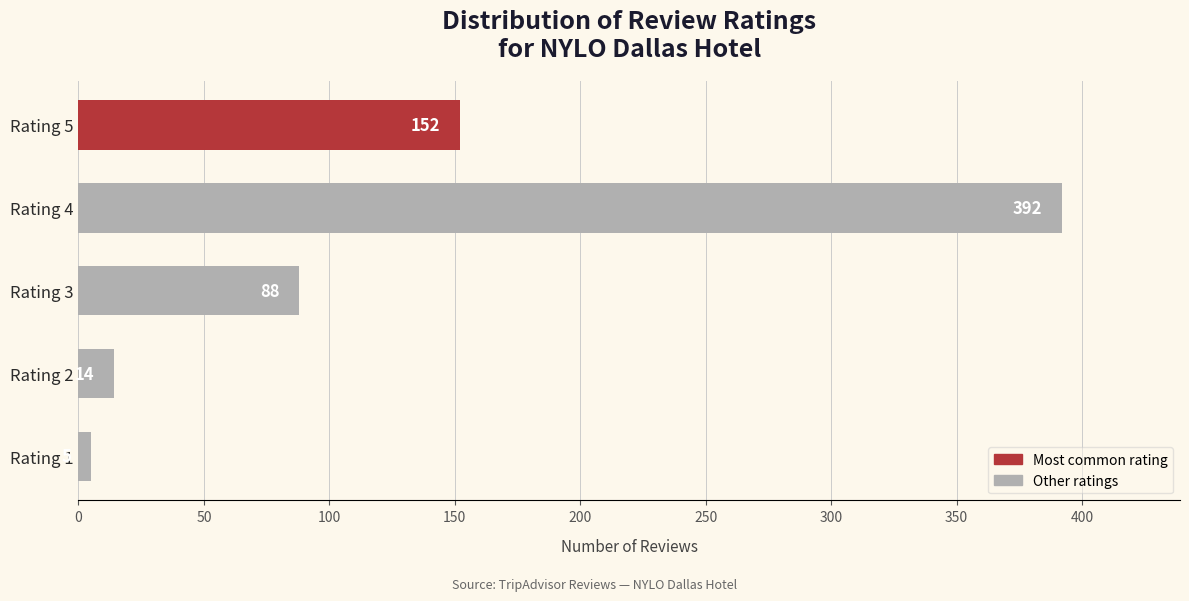

What is the difference between the second highest and minimum values?

147